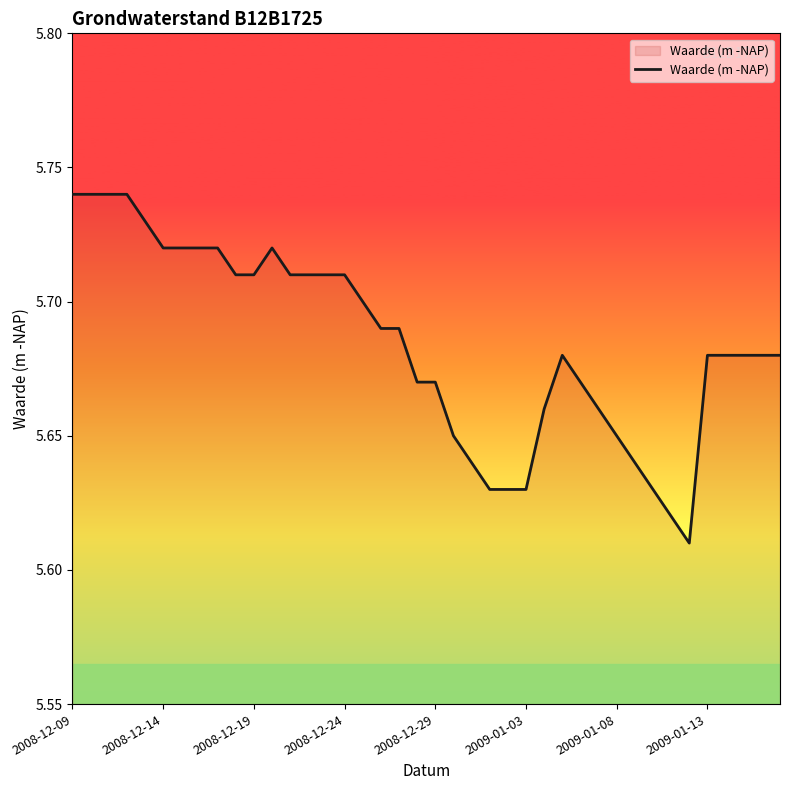

The chart shows a value of 8.9 at 2009-01-03. True or false?

False